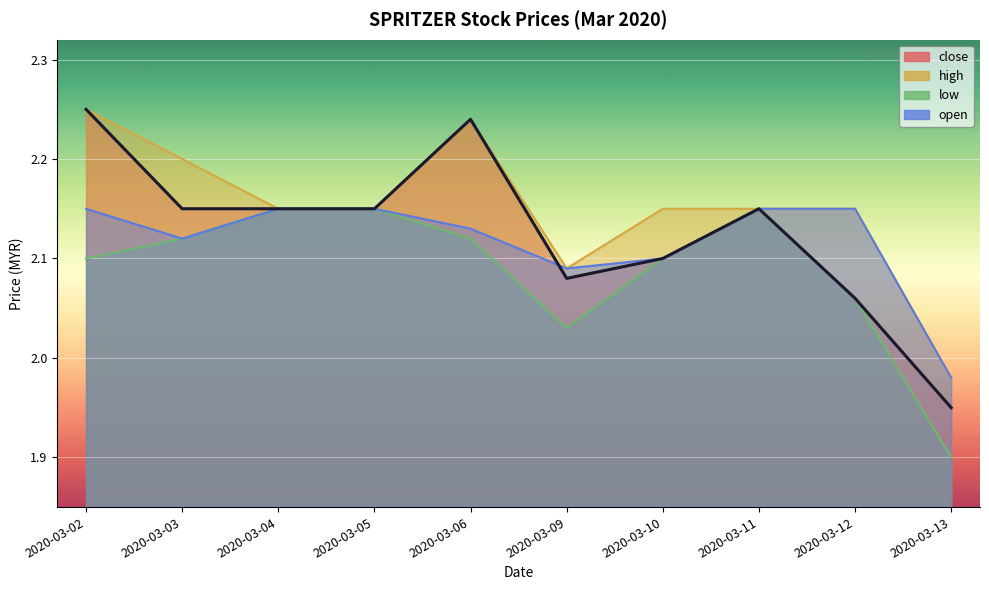

At which label is open closest to 2?

2020-03-13